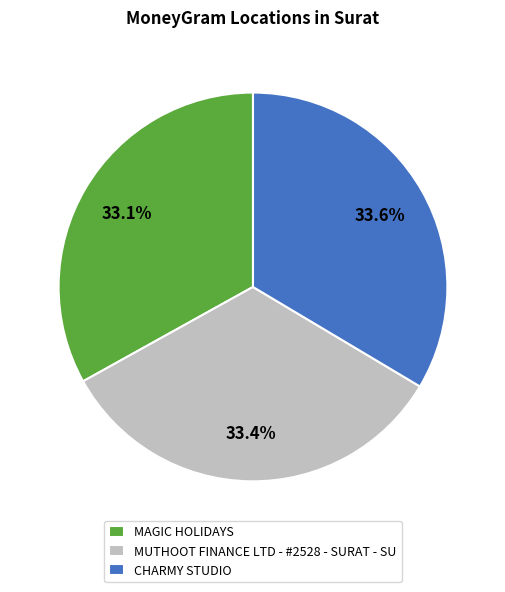

Approximately how many times larger is the value at MUTHOOT FINANCE LTD - #2528 - SURAT - SU compared to MAGIC HOLIDAYS?

1.0